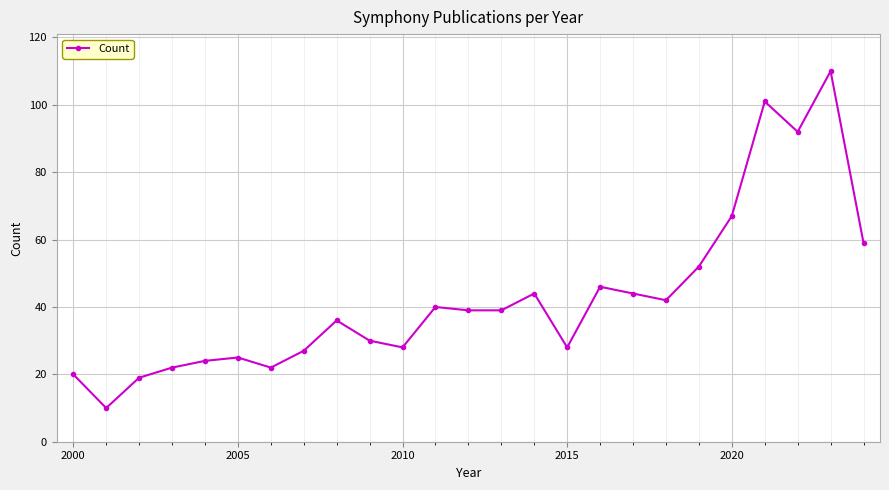

What is the difference between the maximum and second lowest values?

91